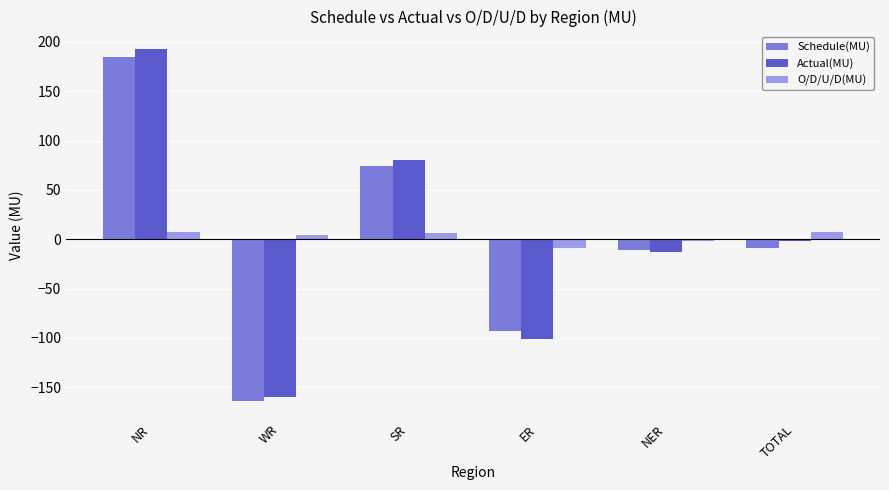

Is the value of Actual(MU) at TOTAL greater than the value of Schedule(MU) at SR?

No